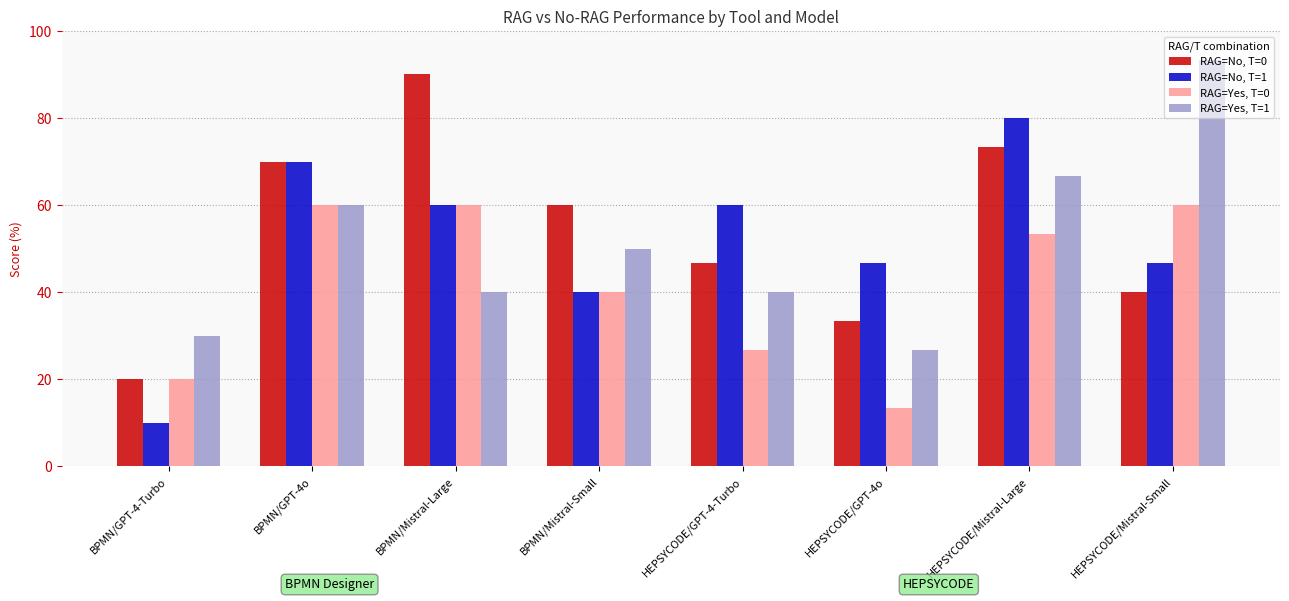

Where does the RAG=Yes, T=1 series first go above 50?

BPMN/GPT-4o